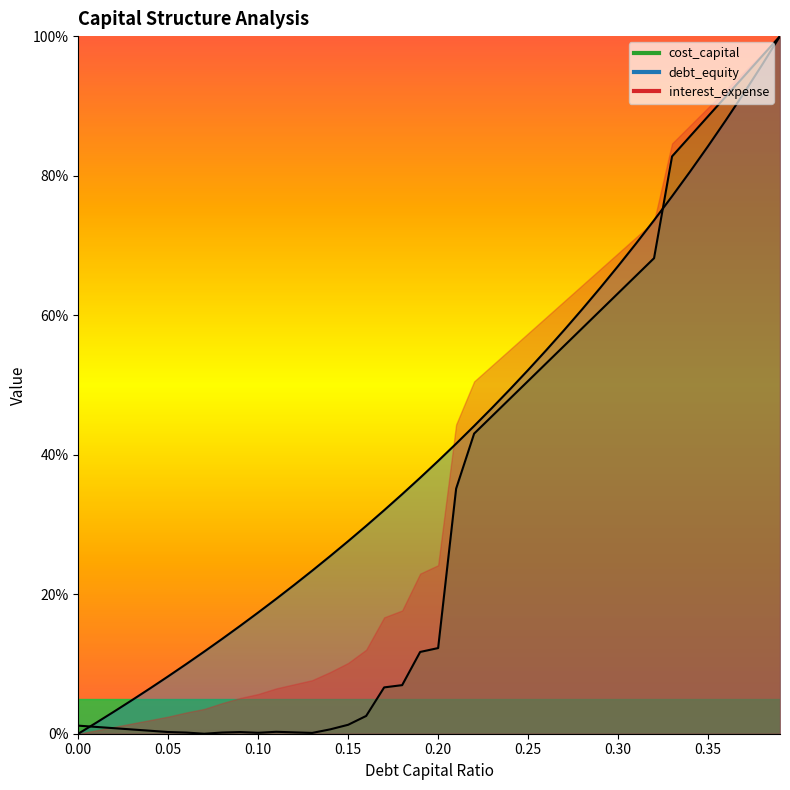

At how many categories does at least one series exceed 0?

40